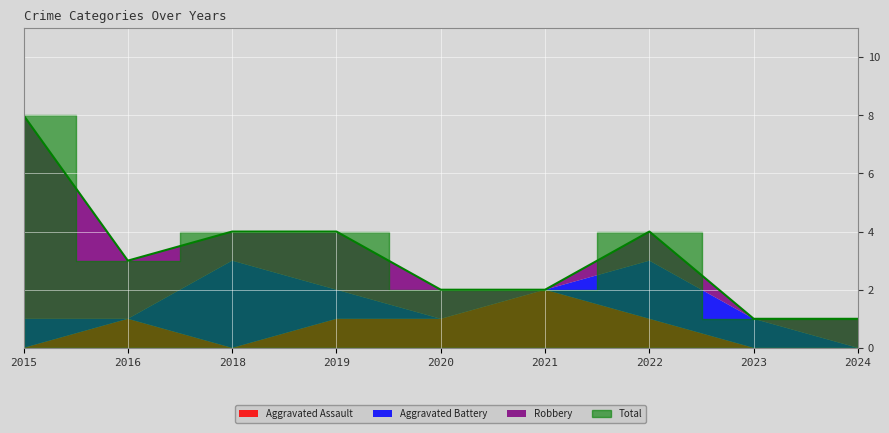

How many Aggravated Assault values are between 0 and 1?

8